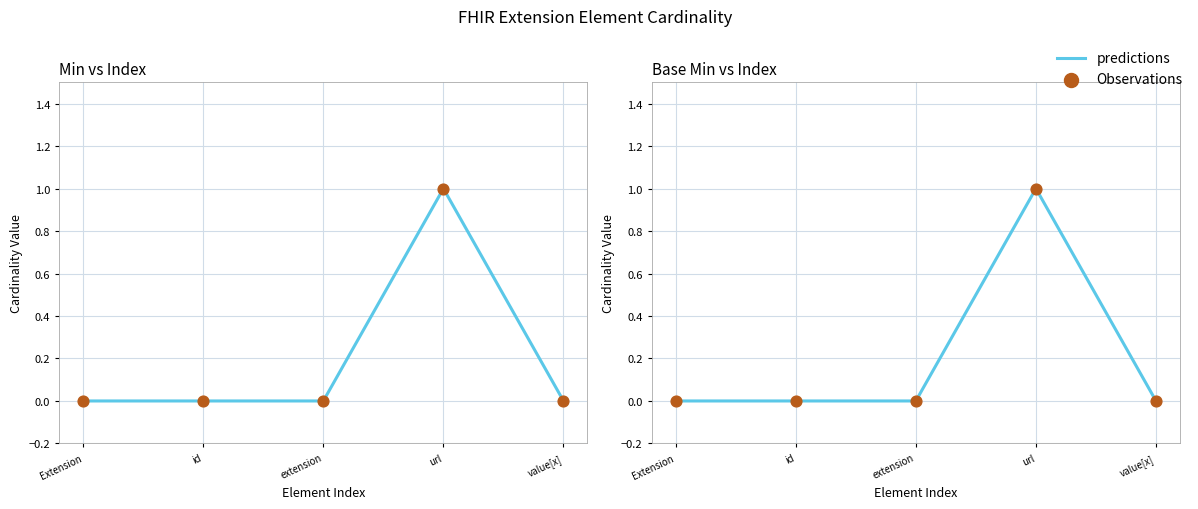

What is the total value across all series at url?

2